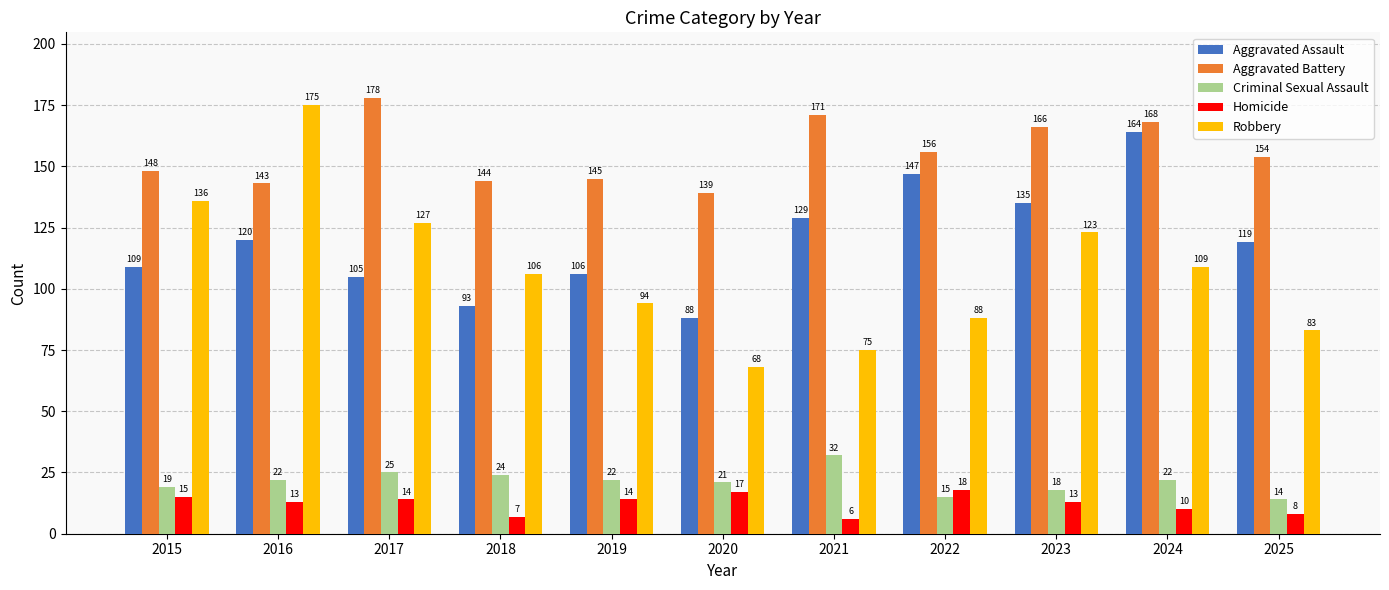

Which series has the largest range (max minus min)?

Robbery